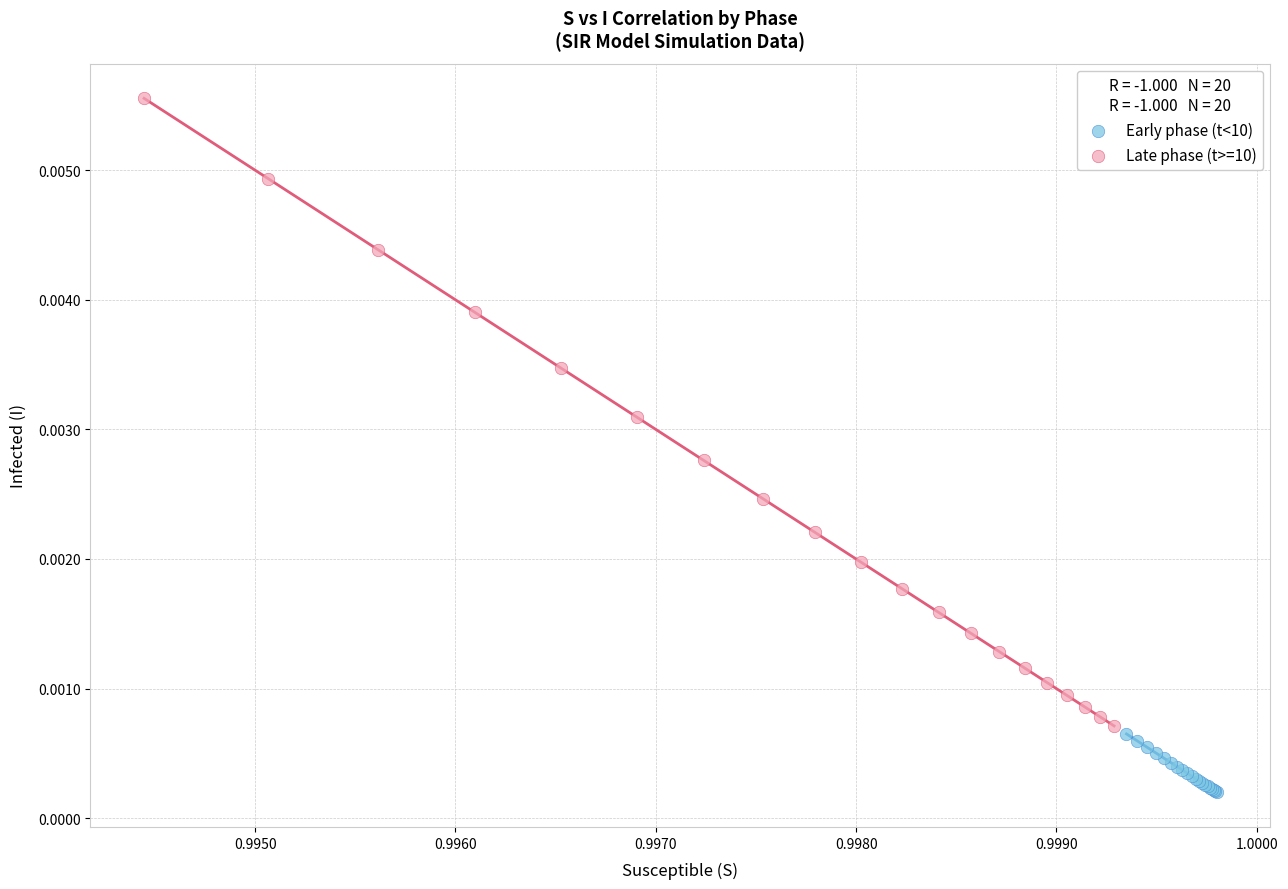

What are all the series names shown in the legend?

Early phase (t<10), Late phase (t>=10)